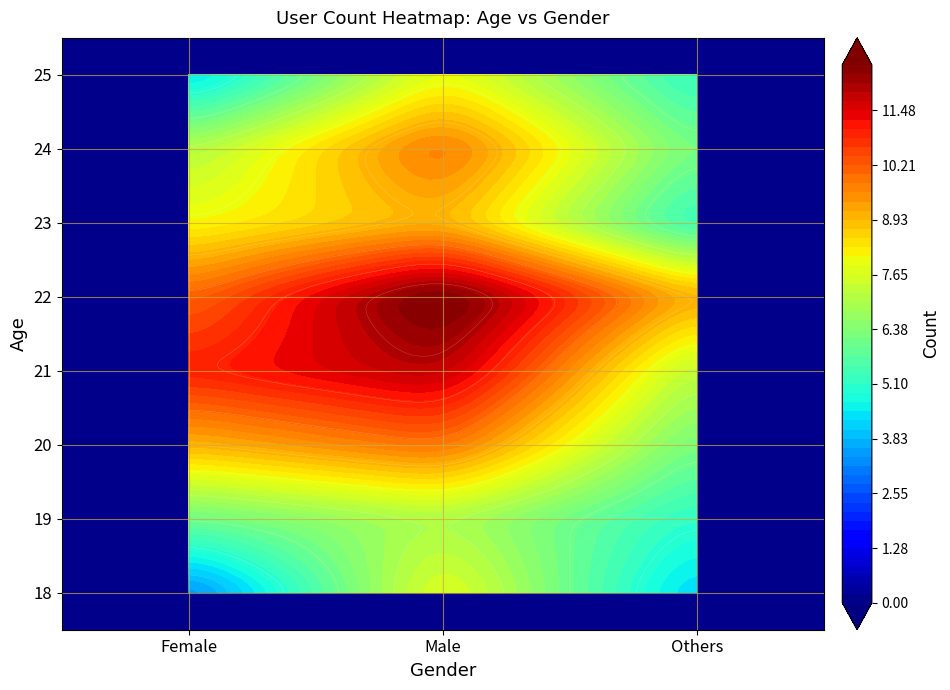

How many values in the 20_Female series exceed 9?

1